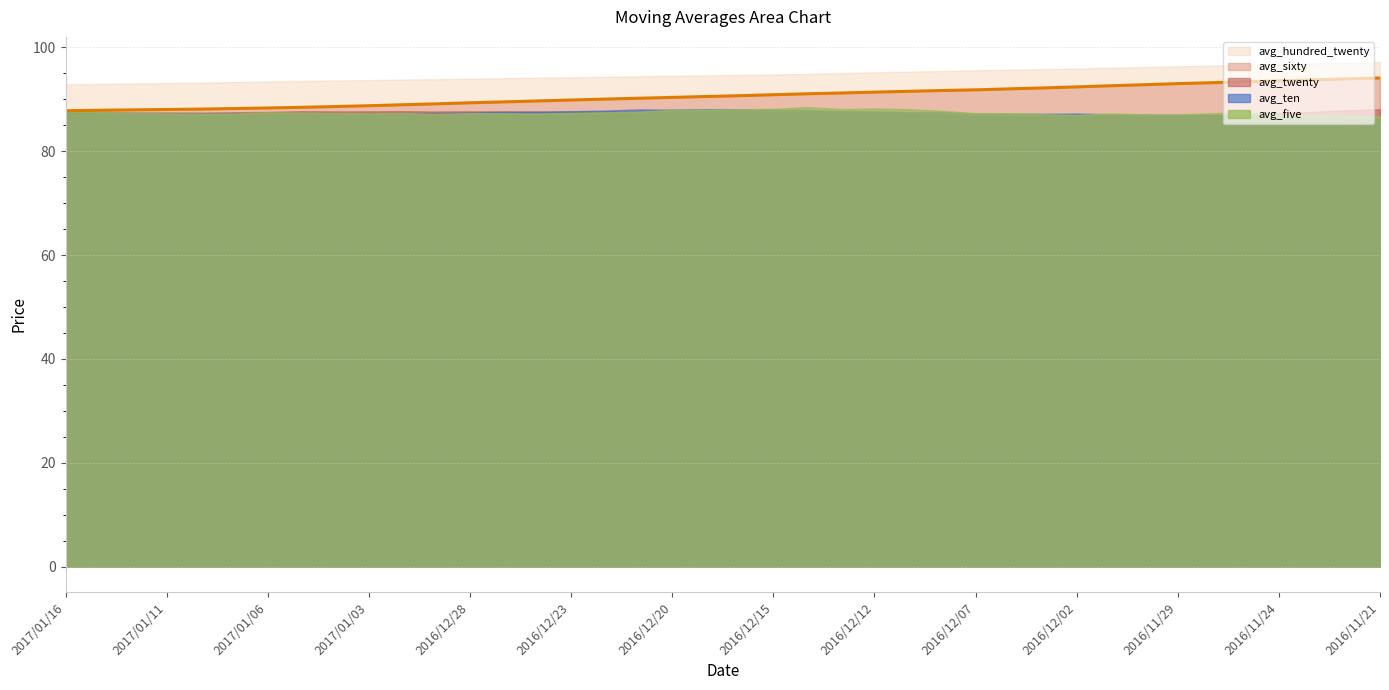

Which category has the lowest value in the avg_hundred_twenty series?

2017/01/16